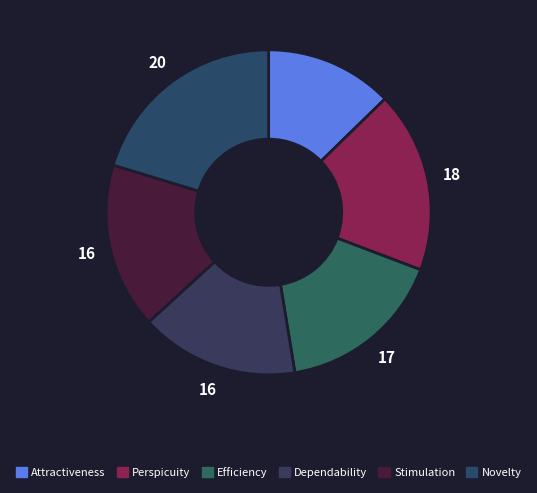

How many slices are in this pie chart?

6